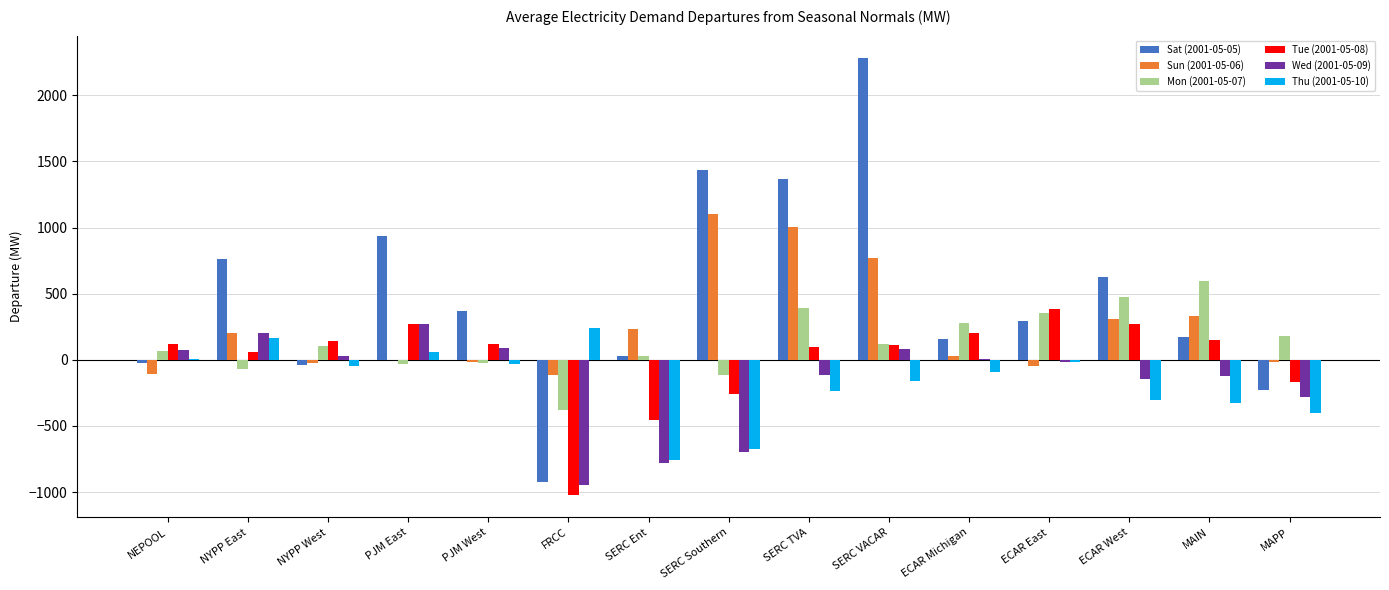

Where is Sun (2001-05-06) nearest to the value 494?

MAIN